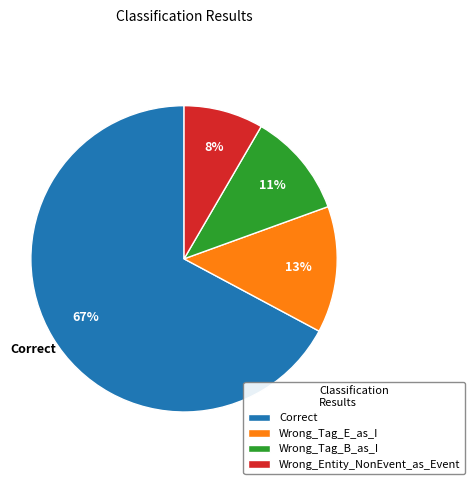

True or false: Wrong_Entity_NonEvent_as_Event accounts for 17% of the total.

False